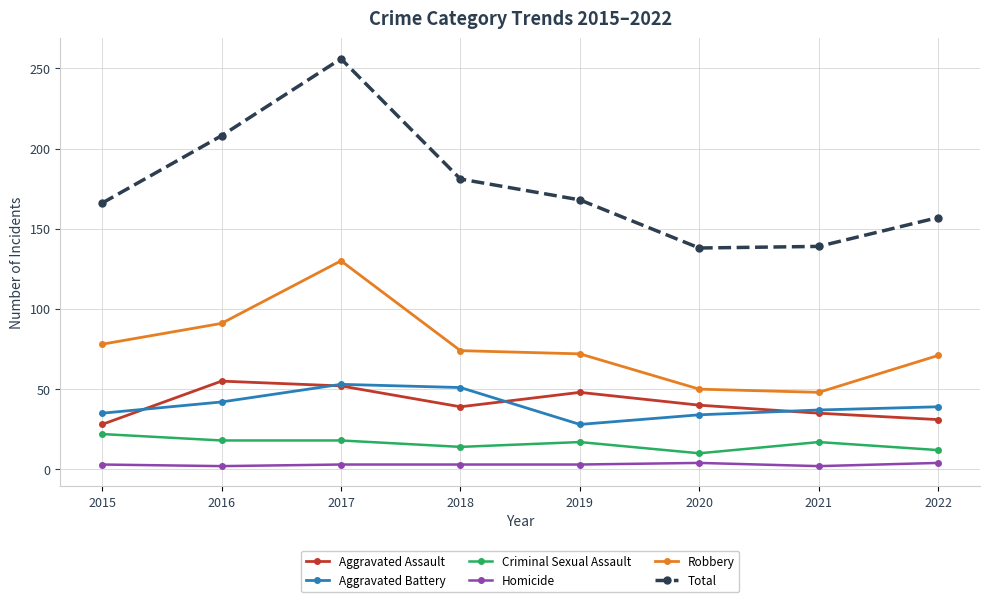

What are all the series names shown in the legend?

Aggravated Assault, Aggravated Battery, Criminal Sexual Assault, Homicide, Robbery, Total